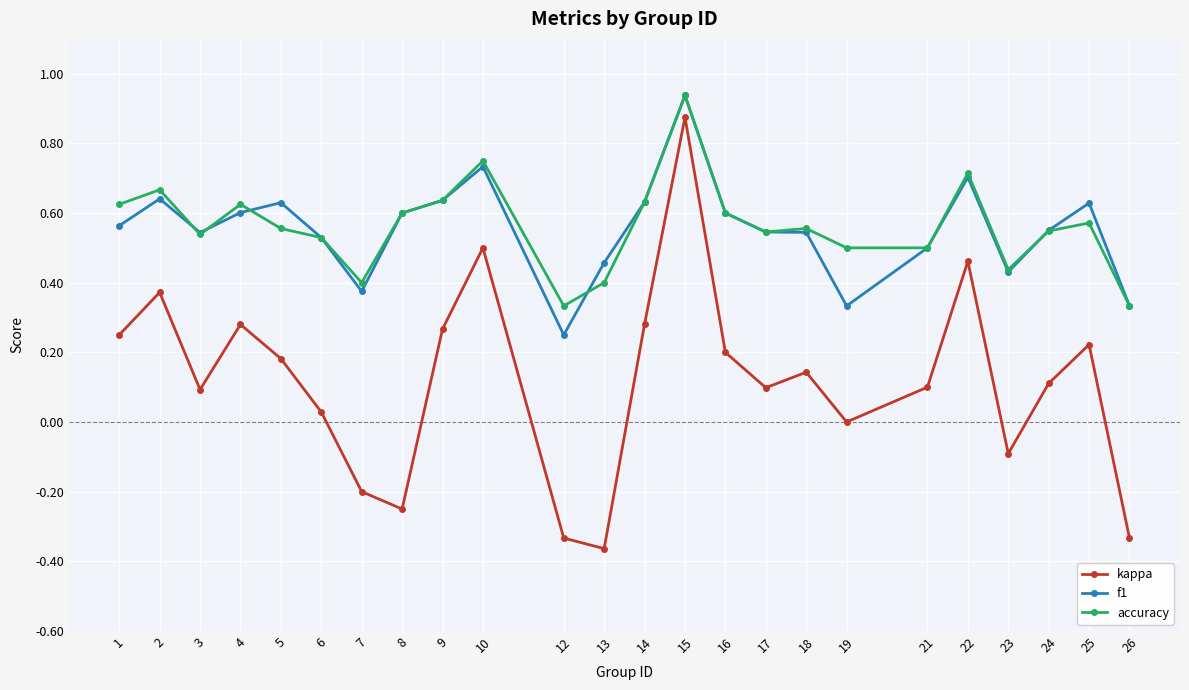

Is the value of accuracy at 2 greater than the value of kappa at 10?

Yes